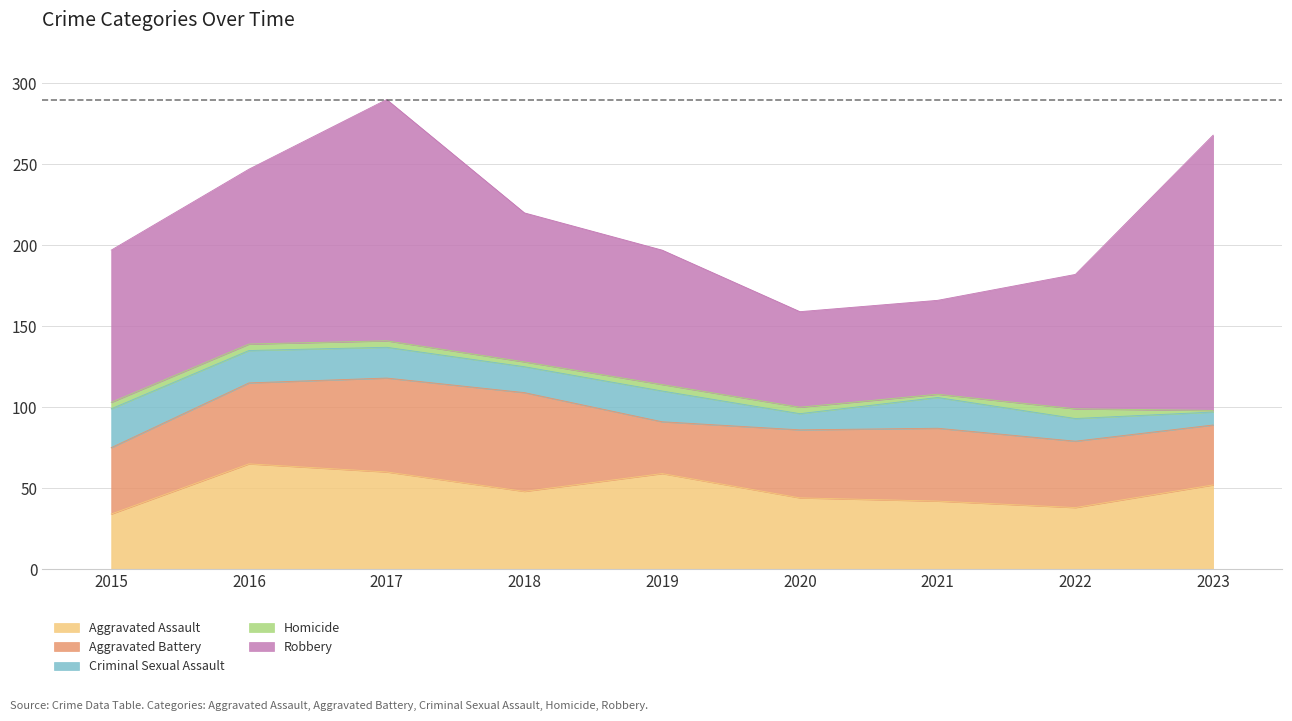

True or false: Aggravated Battery and Homicide cross at least once.

False